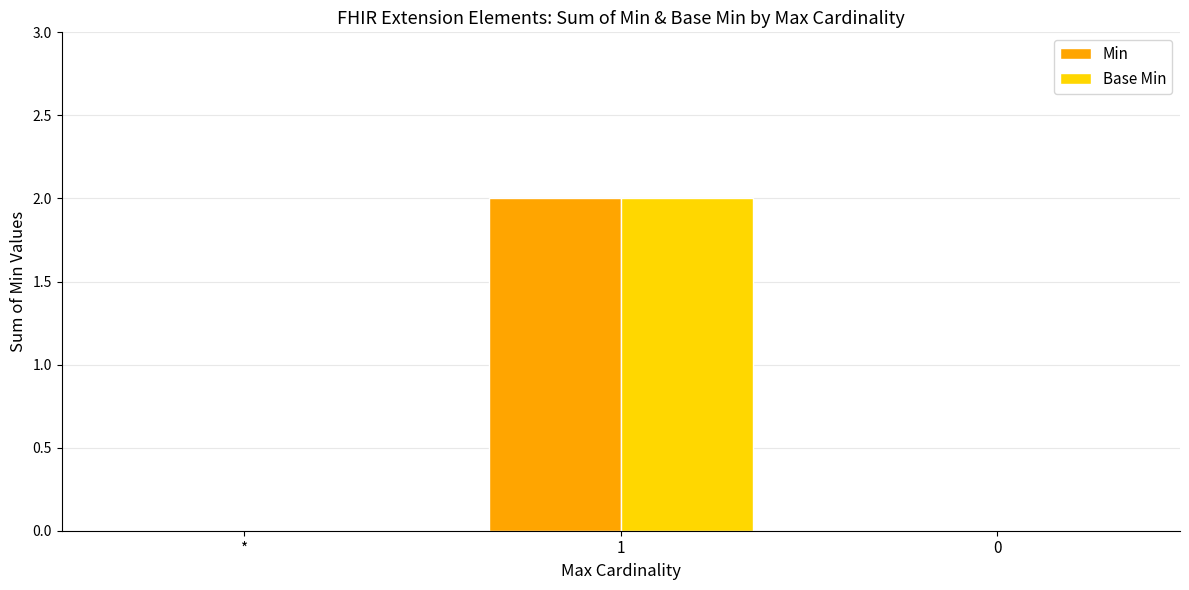

What is the greatest value displayed?

2